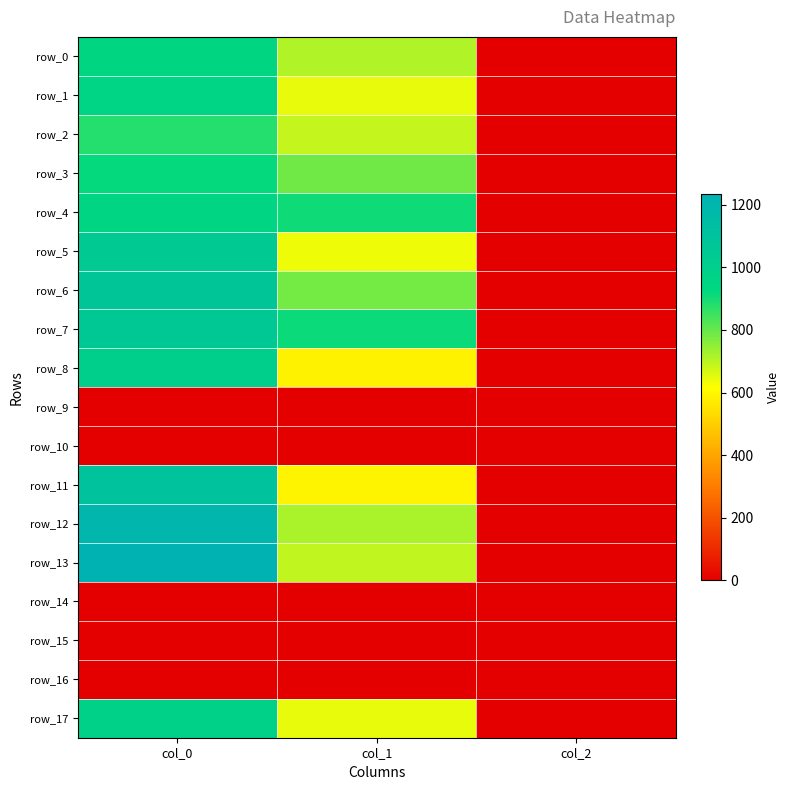

Which category has the lowest value across all series?

col_0